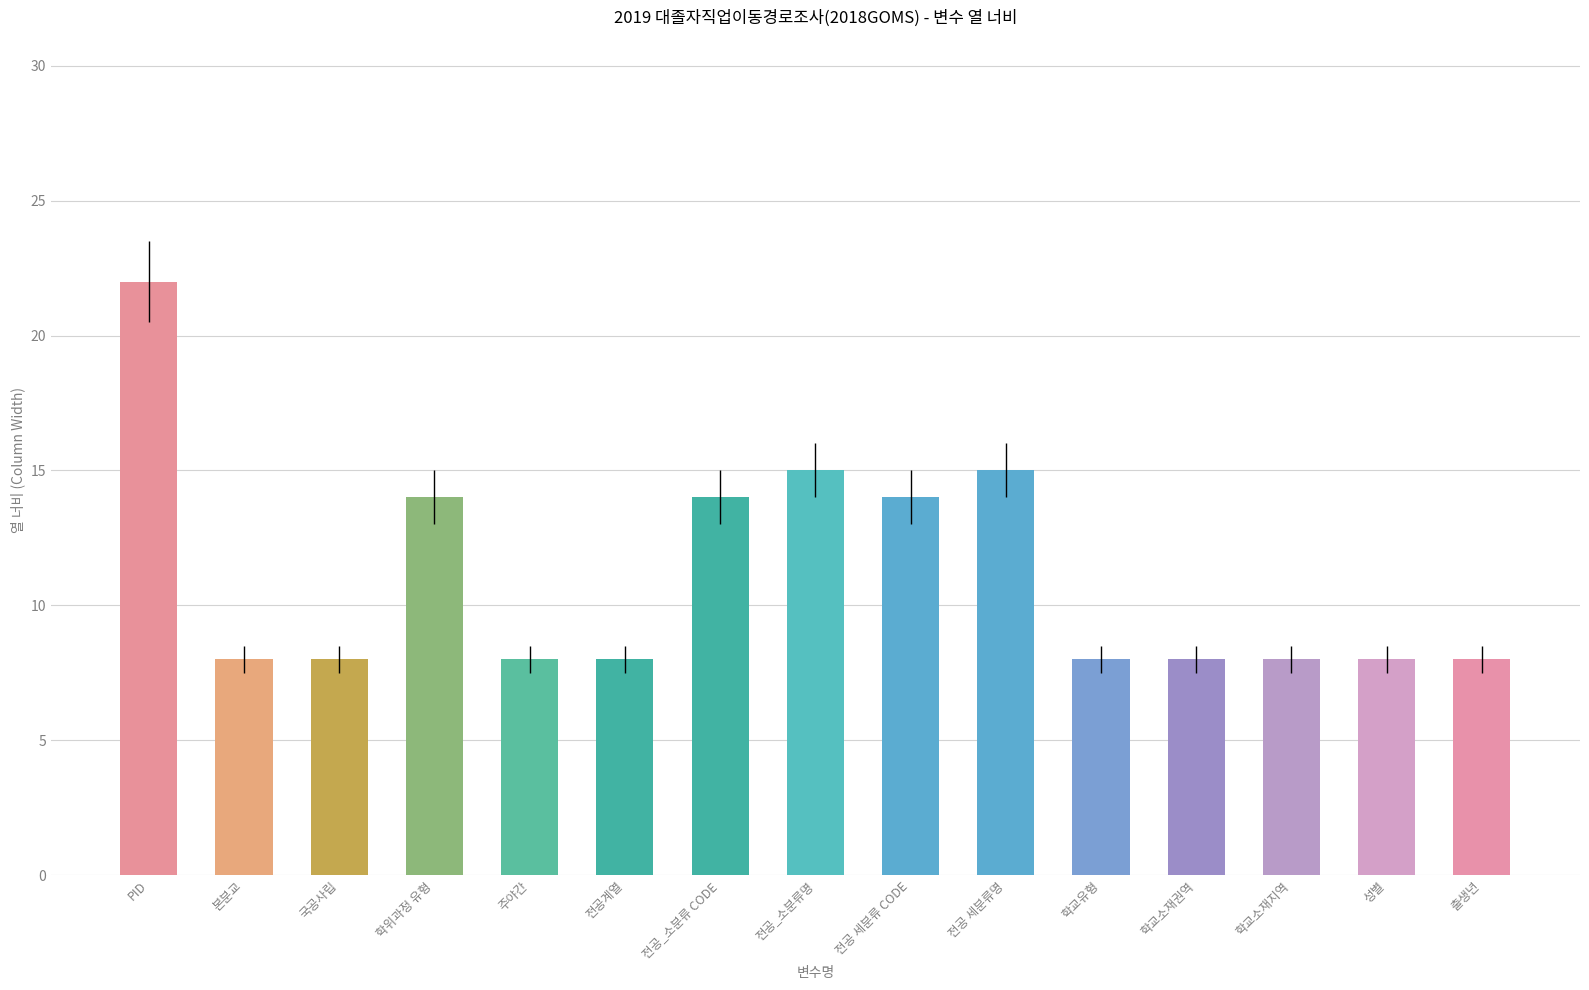

How many bars are there in total?

15